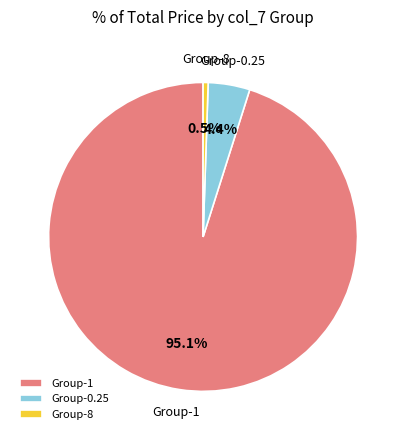

Is there any slice that represents more than half of the pie?

Yes